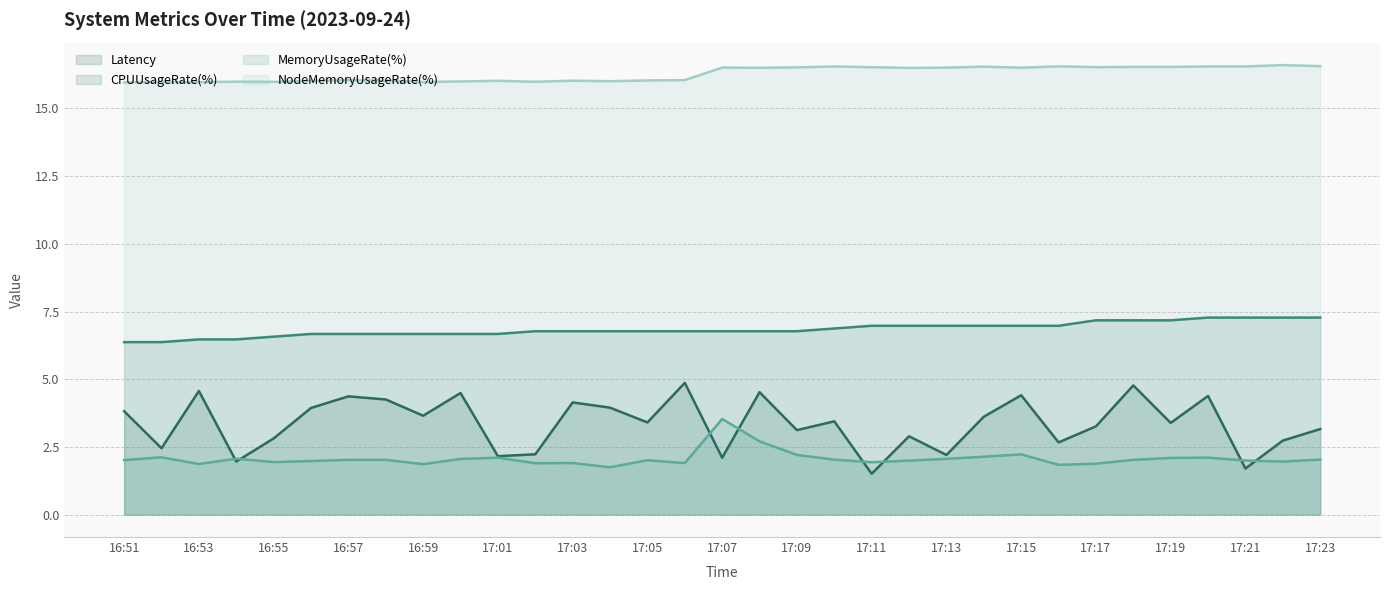

What is the total value across all series at 17:17?

28.8